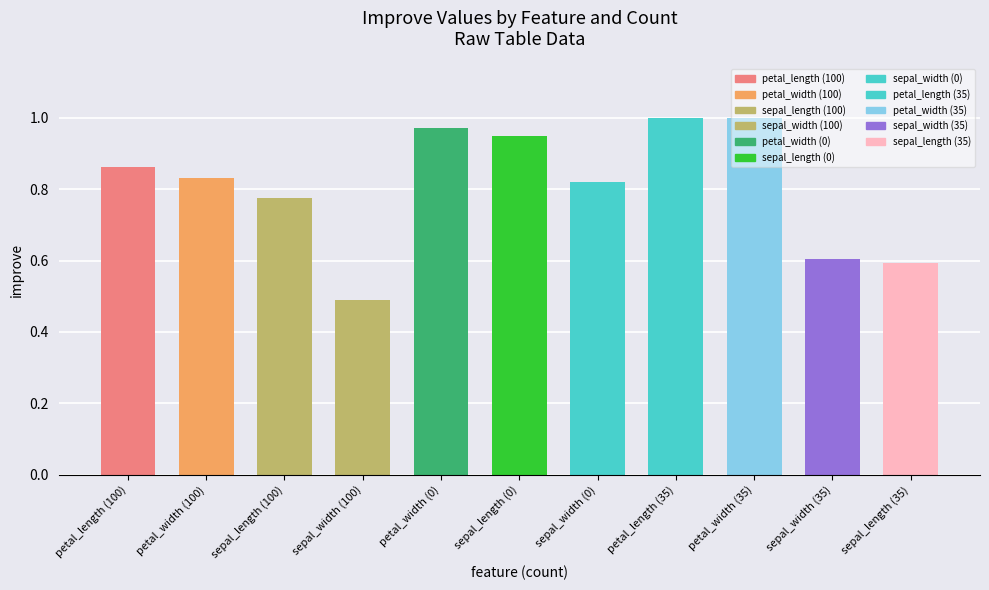

At which label is the value closest to 0?

sepal_width (100)